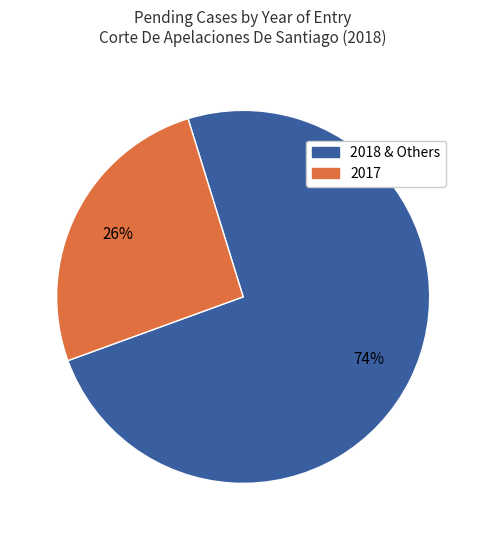

Is there any slice that represents more than half of the pie?

Yes